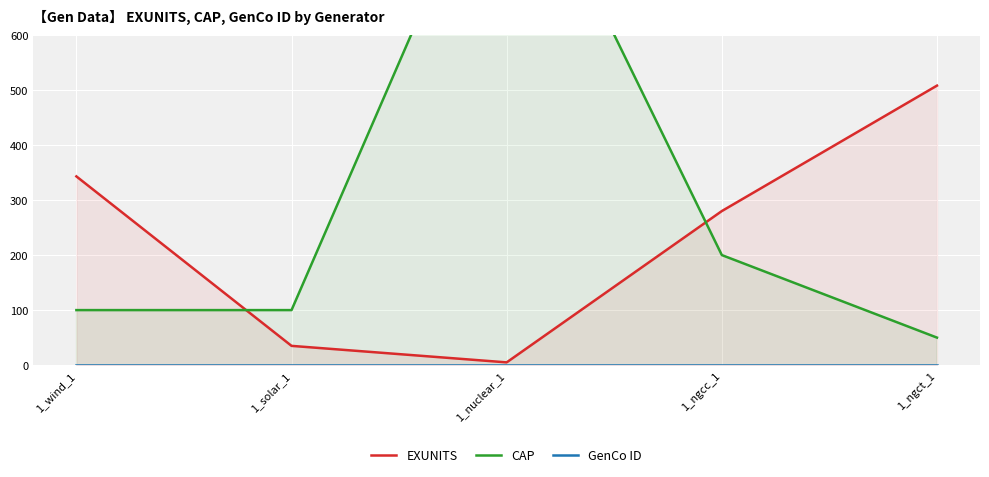

True or false: GenCo ID and CAP intersect in this chart.

False